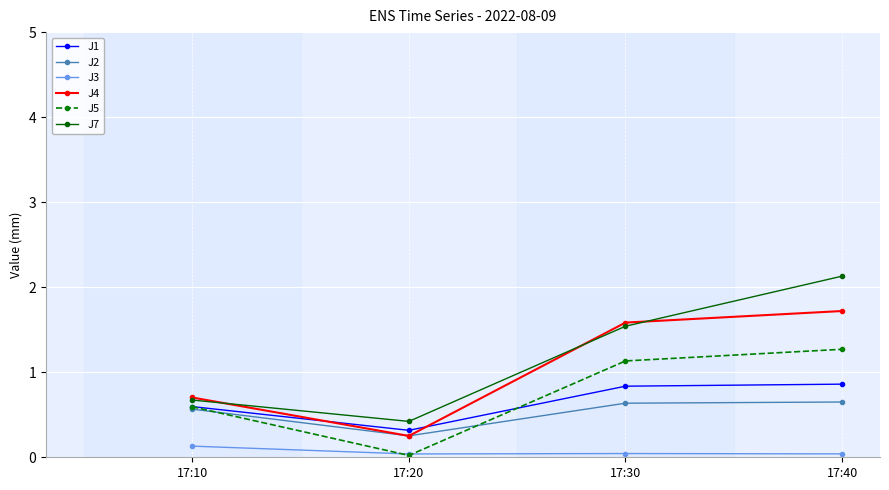

Is the value of J3 at 17:30 greater than the value of J2 at 17:10?

No